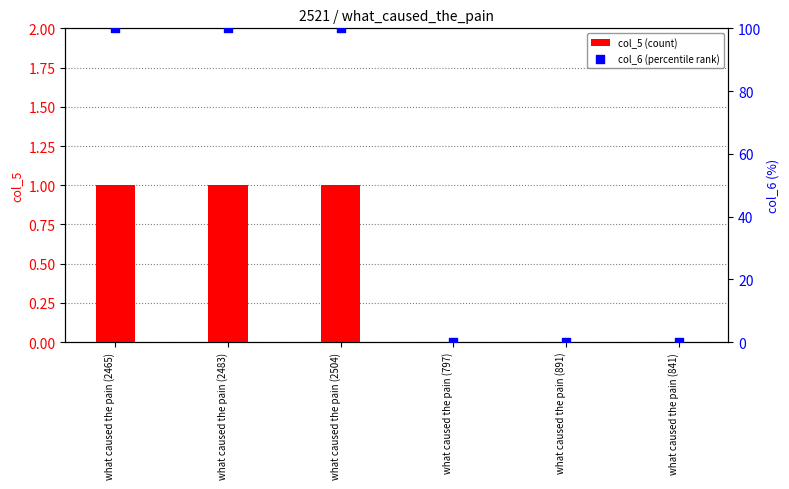

At which category is the sum across all series the highest?

what caused the pain (2465)